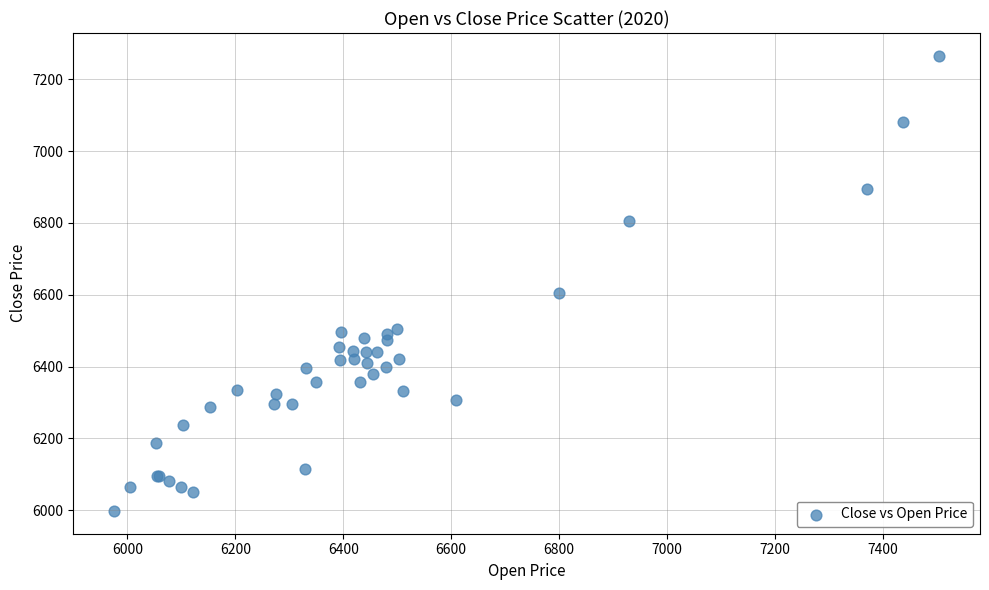

What Y value in the scatter plot is closest to 6631?

6605.6